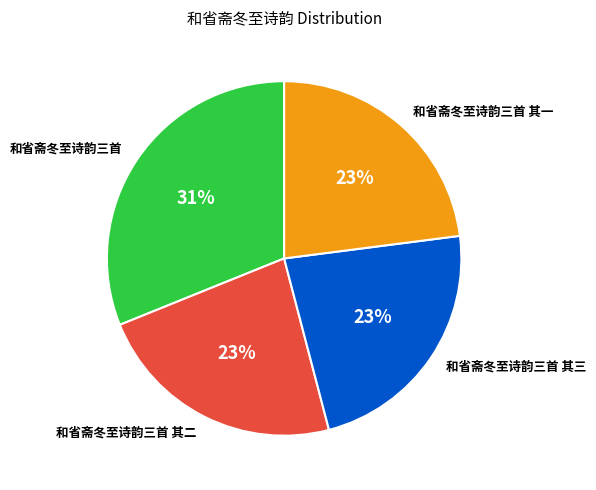

To the nearest percent, what is the combined percentage of 和省斋冬至诗韵三首 其二 and 和省斋冬至诗韵三首?

54%